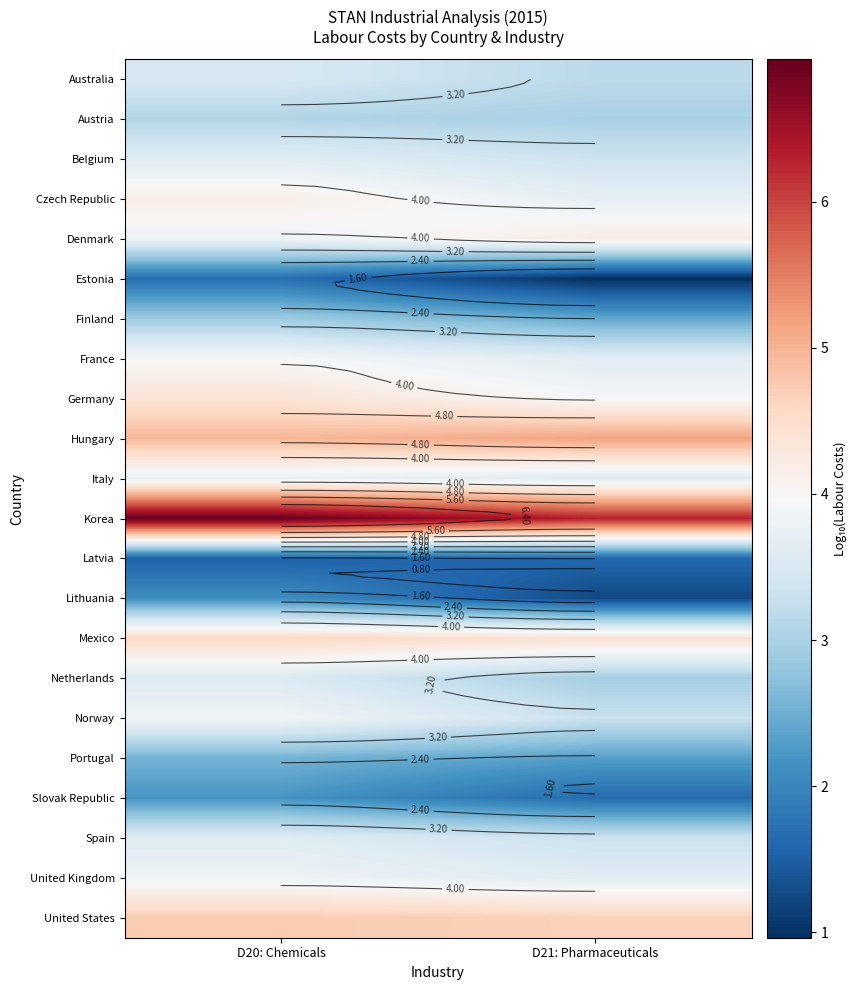

What is the difference between the highest and lowest values at D21: Pharmaceuticals?

5.3